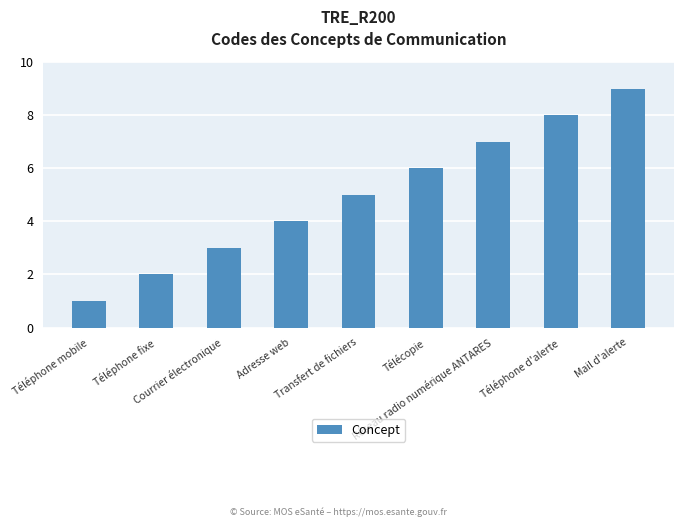

List the labels in order of value, smallest first.

Téléphone mobile, Téléphone fixe, Courrier électronique, Adresse web, Transfert de fichiers, Télécopie, Réseau radio numérique ANTARES, Téléphone d'alerte, Mail d'alerte